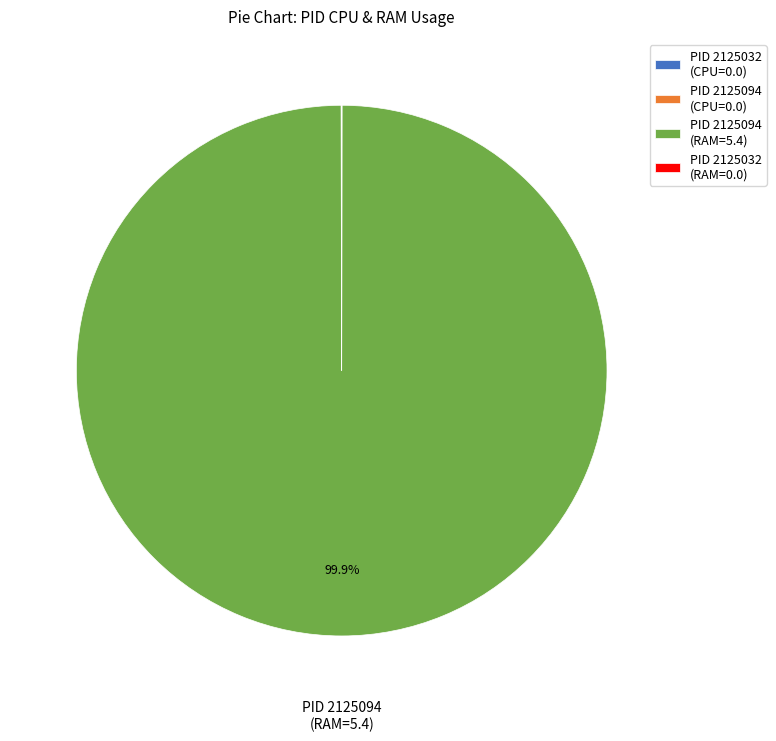

What is the majority slice?

PID 2125094 (RAM=5.4)